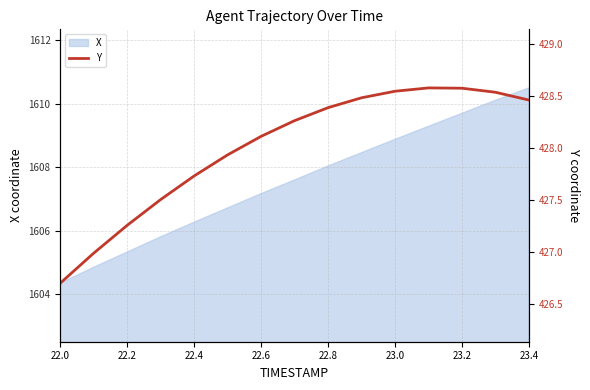

What is the maximum value for X?

1610.5